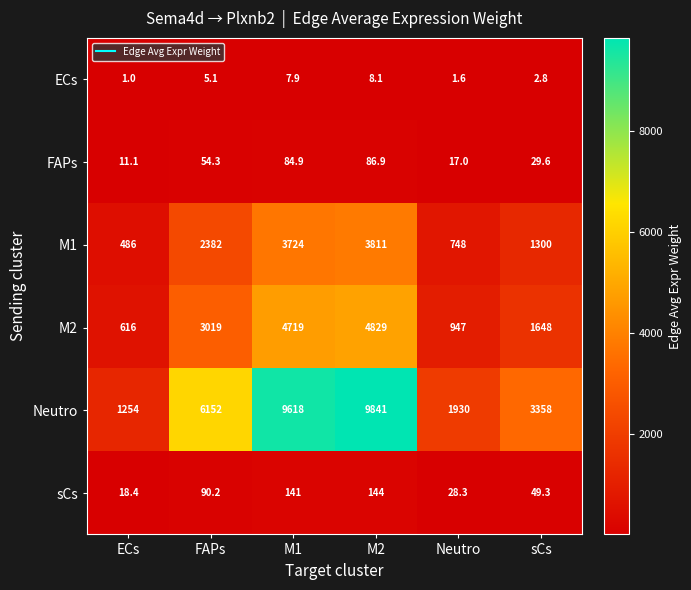

What is the sum of all ECs values?

26.5